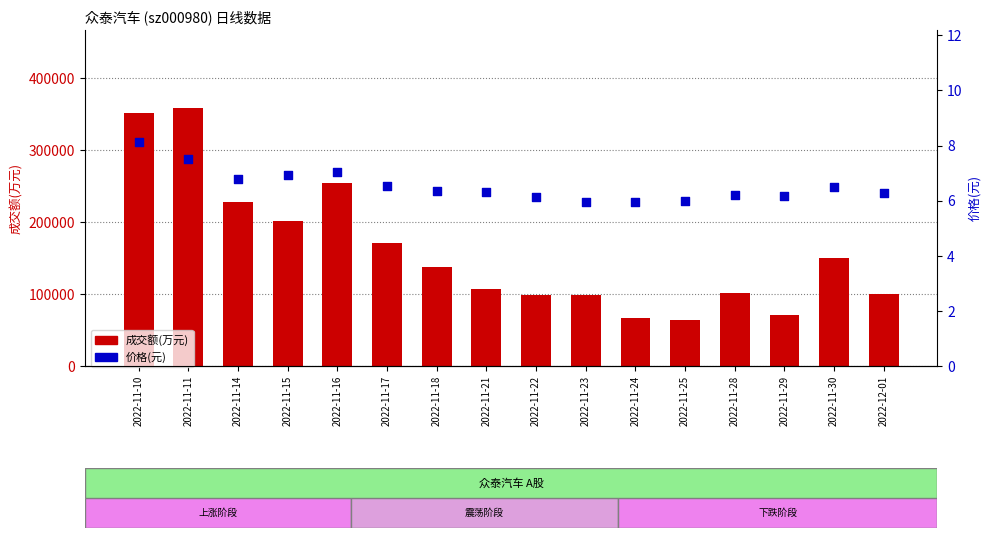

What is the total value across all series at 2022-11-29?

71117.2